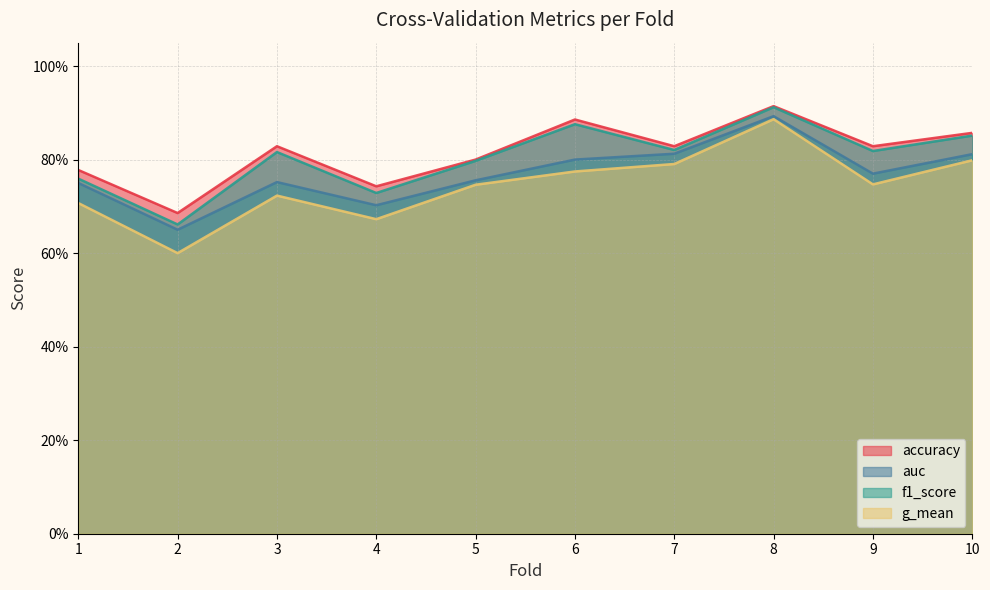

What is the difference between the second highest and minimum values in the accuracy series?

0.2